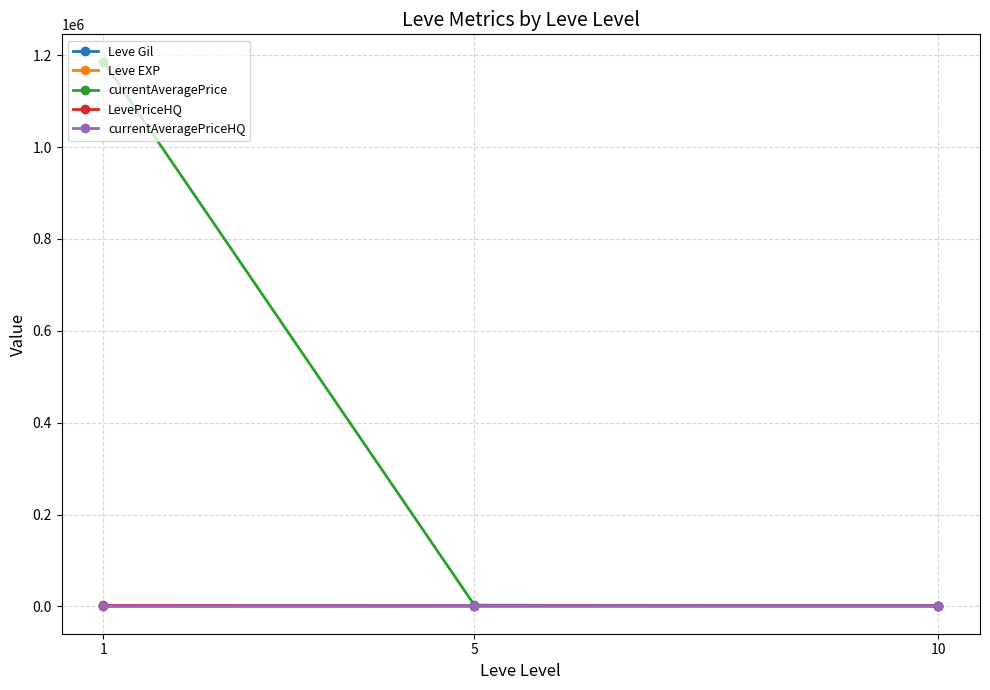

How many series are shown in this chart?

5